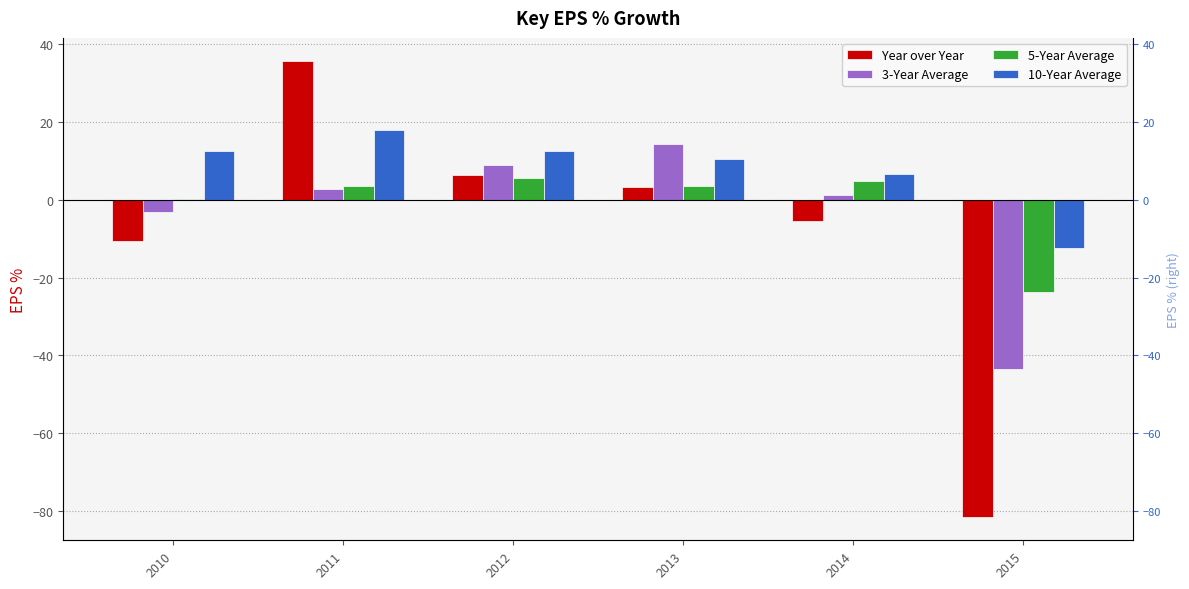

Rank the series at 2013 from lowest to highest value.

Year over Year, 5-Year Average, 10-Year Average, 3-Year Average